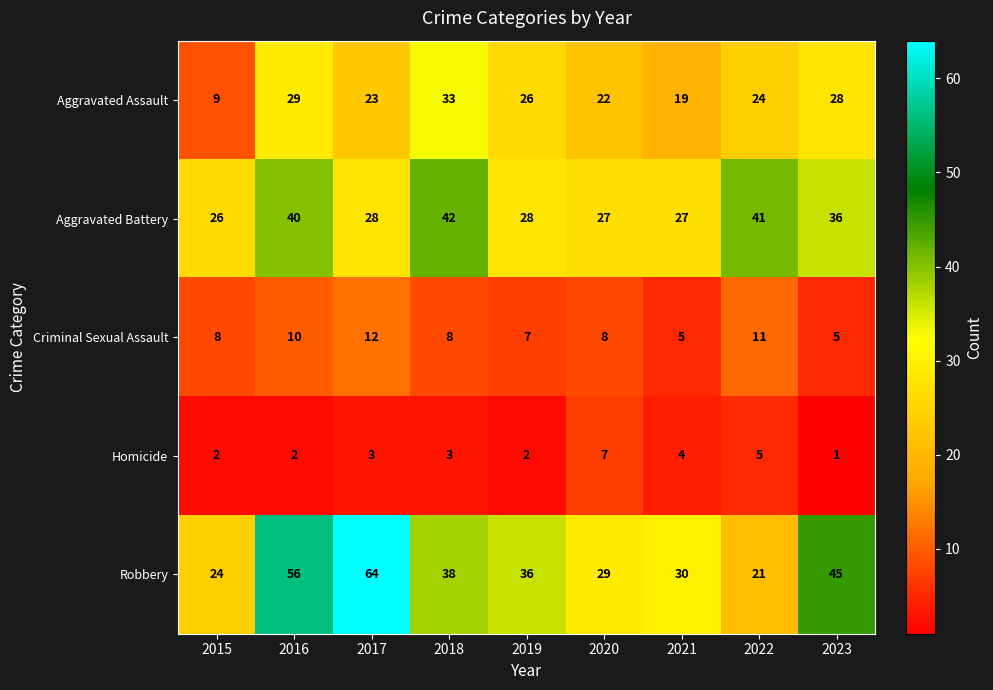

At 2022, list the series in order from smallest to largest.

Homicide, Criminal Sexual Assault, Robbery, Aggravated Assault, Aggravated Battery